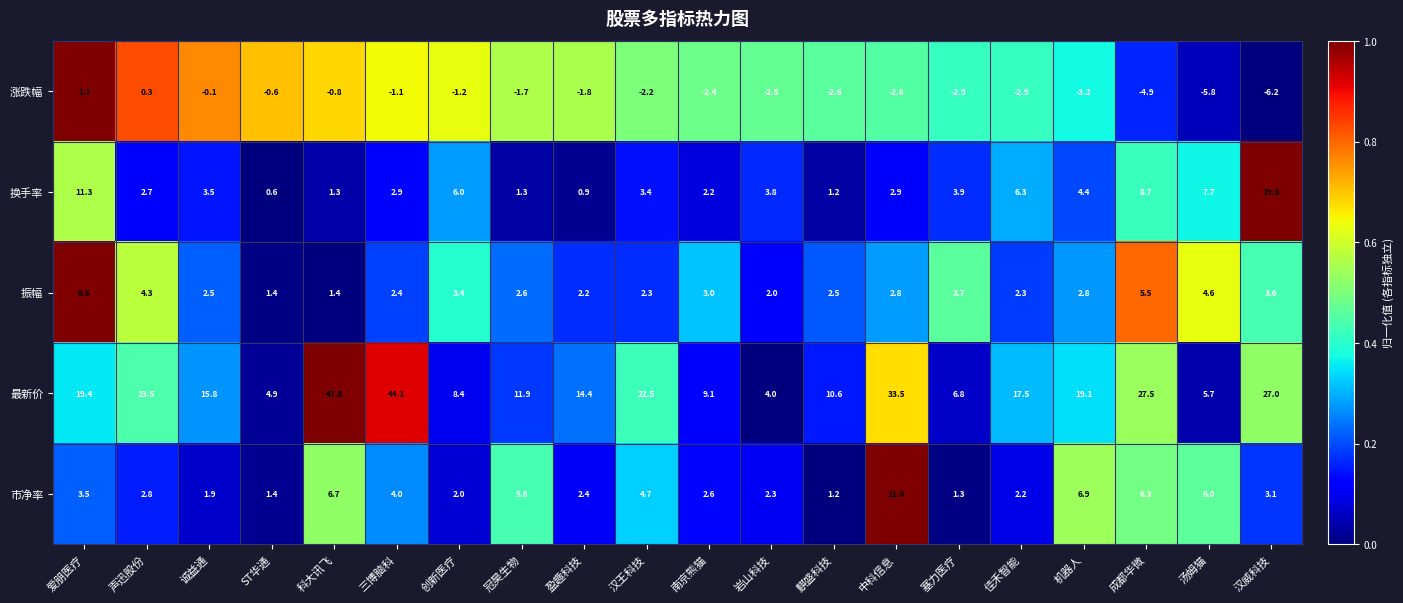

What is the sum of all 振幅 values?

61.8